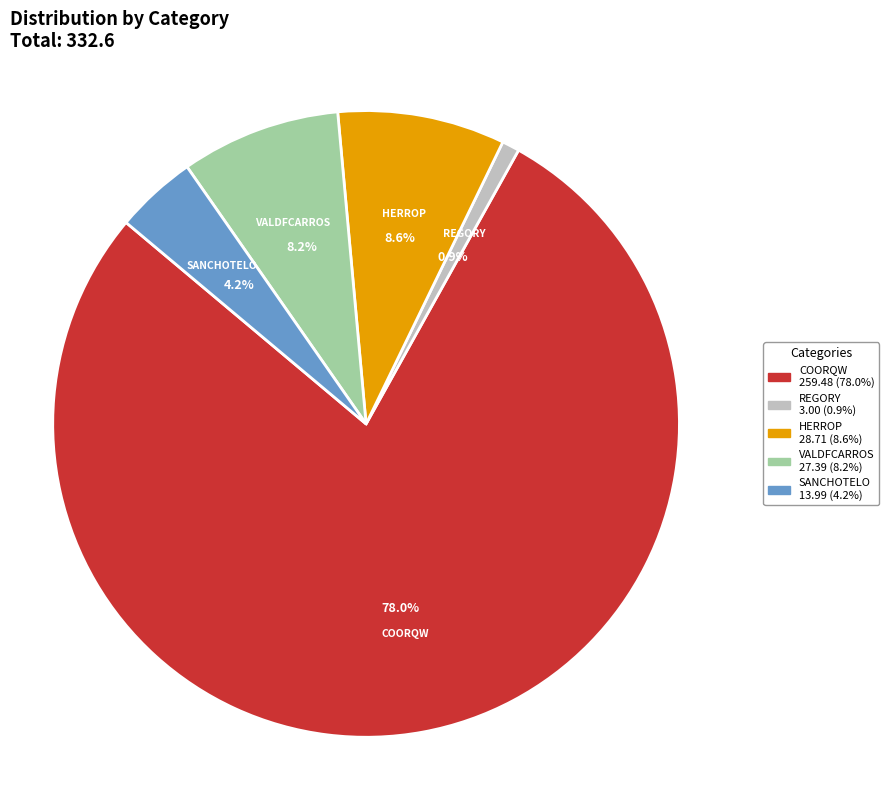

Count the number of slices in the pie.

5